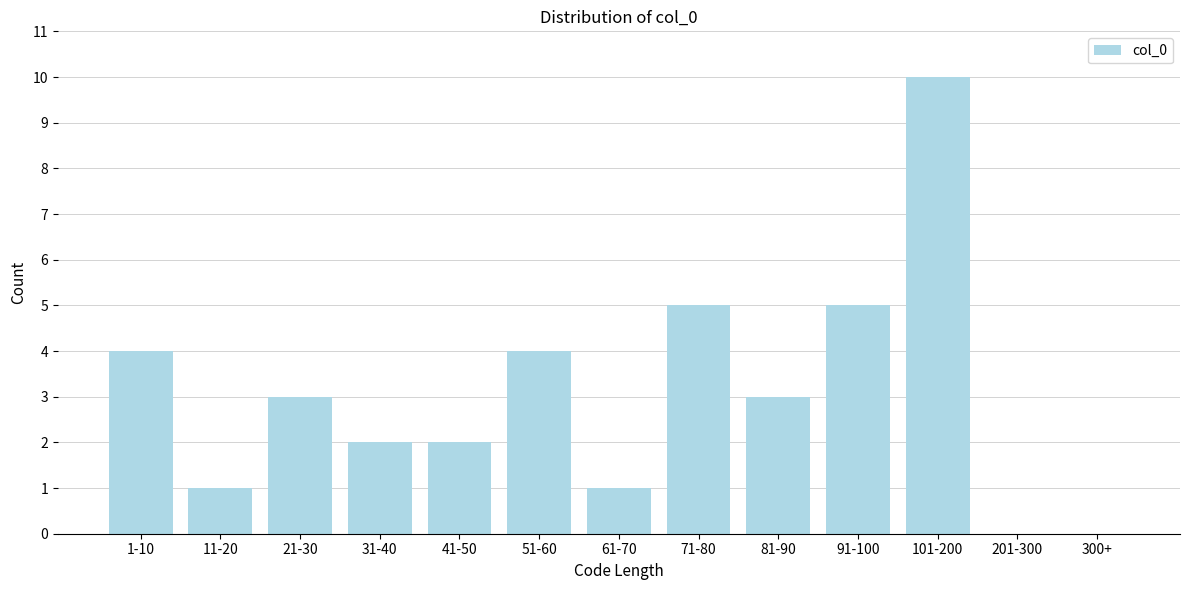

Reading right to left, transcribe all the data shown in this chart.

300+=0	201-300=0	101-200=10	91-100=5	81-90=3	71-80=5	61-70=1	51-60=4	41-50=2	31-40=2	21-30=3	11-20=1	1-10=4